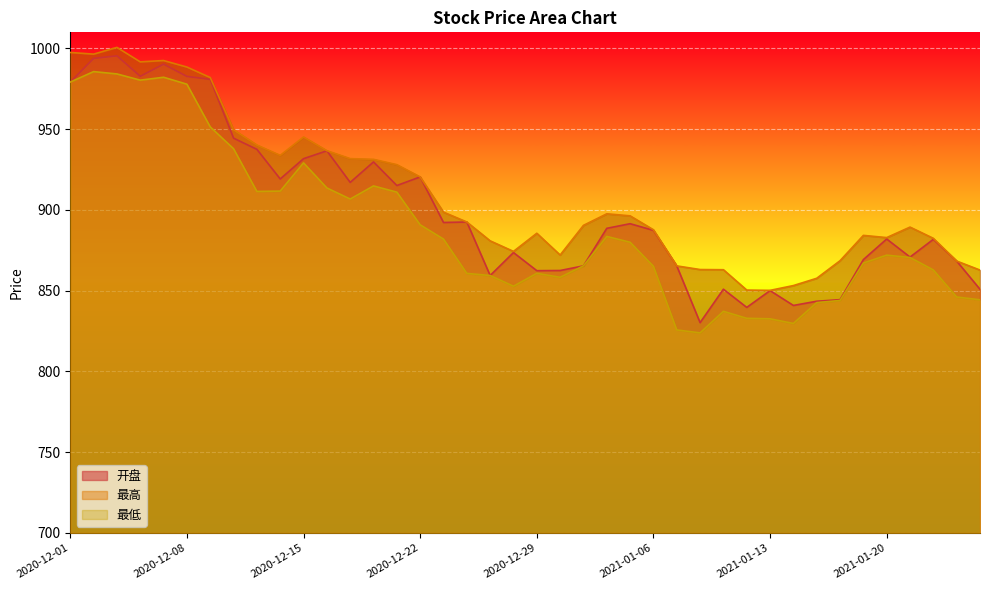

What is the lowest value of the 开盘 series?

830.2